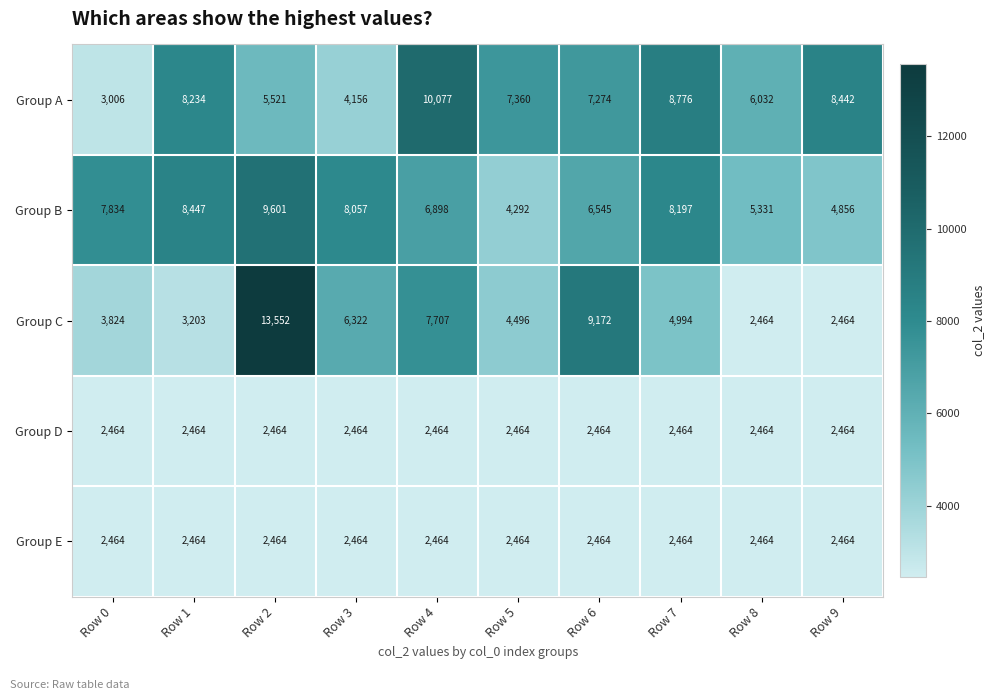

What is the difference between the highest and lowest values at Row 1?

5983